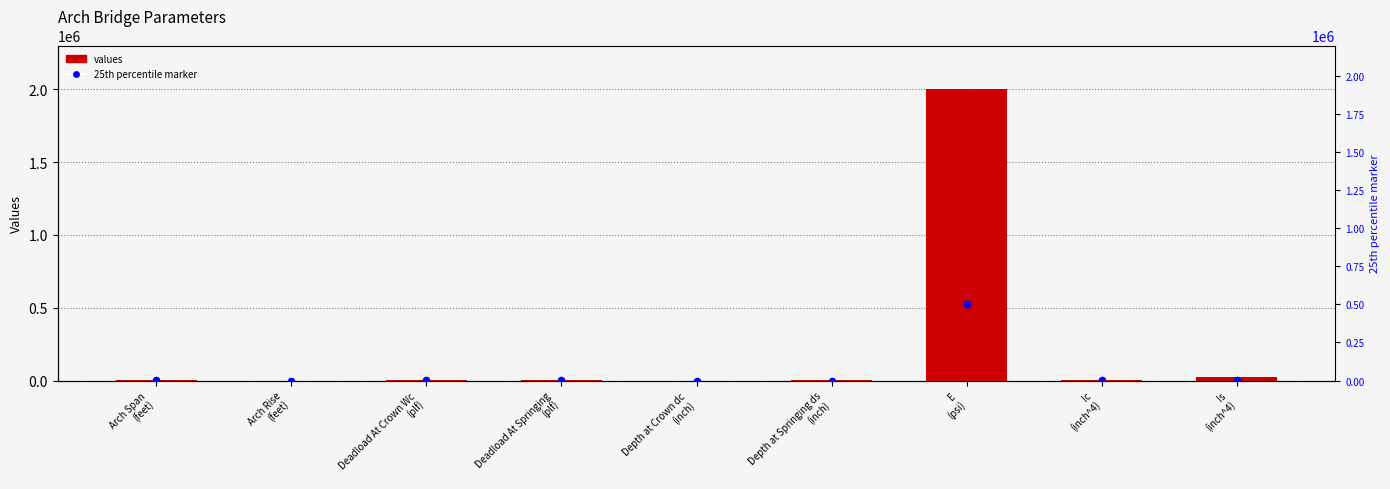

Which series contains the highest Y value?

values